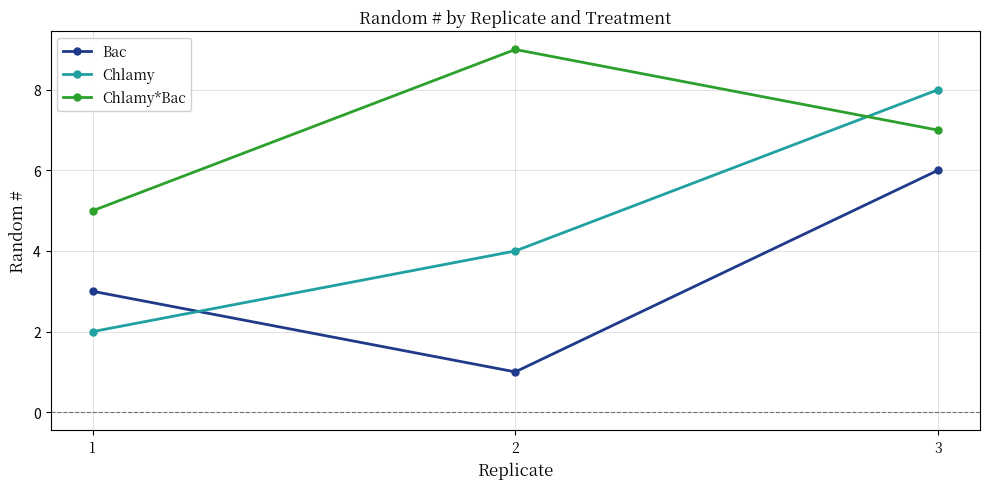

At which label is Chlamy*Bac closest to 7?

3